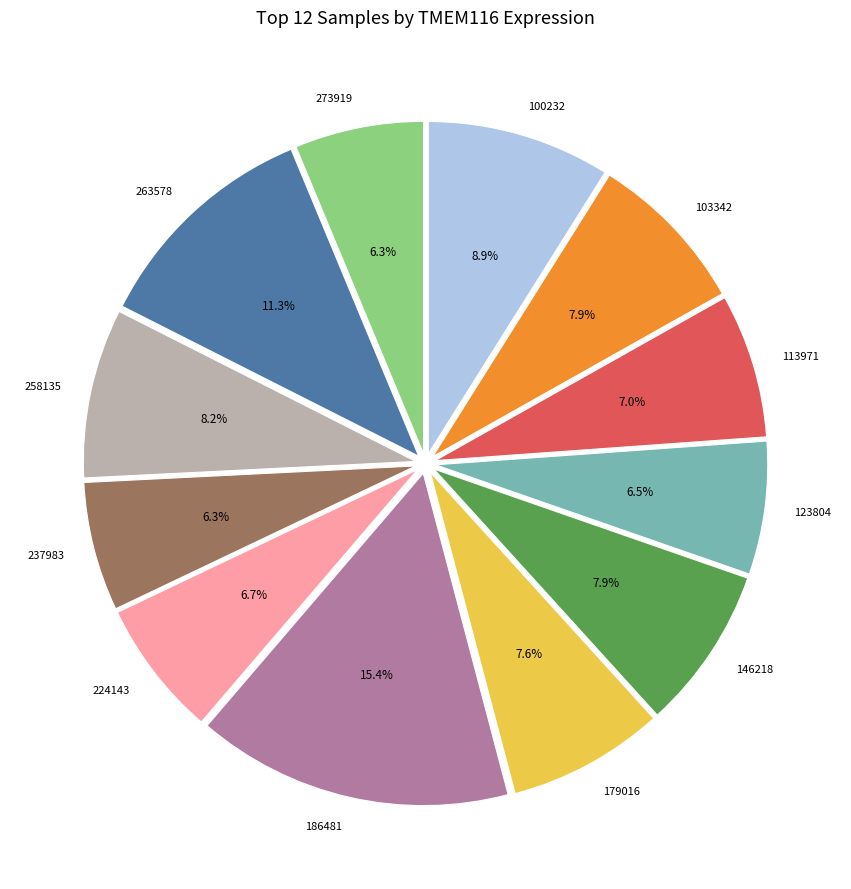

Is there any slice that represents more than half of the pie?

No